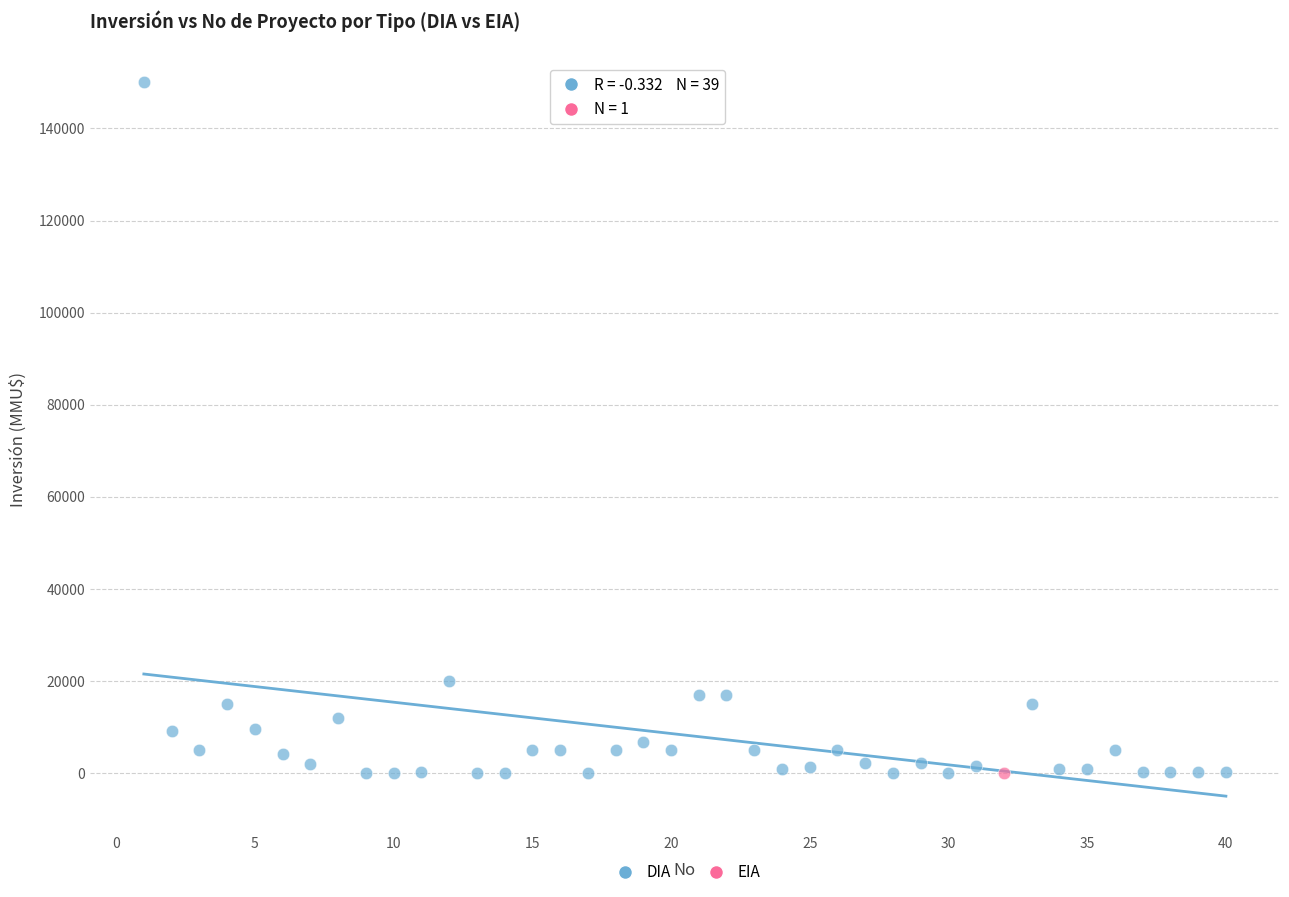

What are all the series names shown in the legend?

DIA, EIA